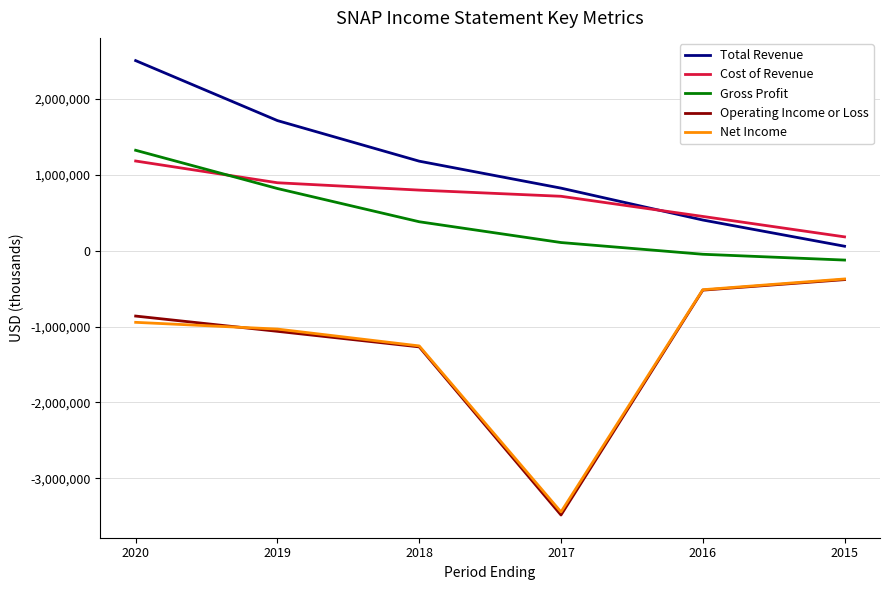

What is the maximum value for Net Income?

-372900